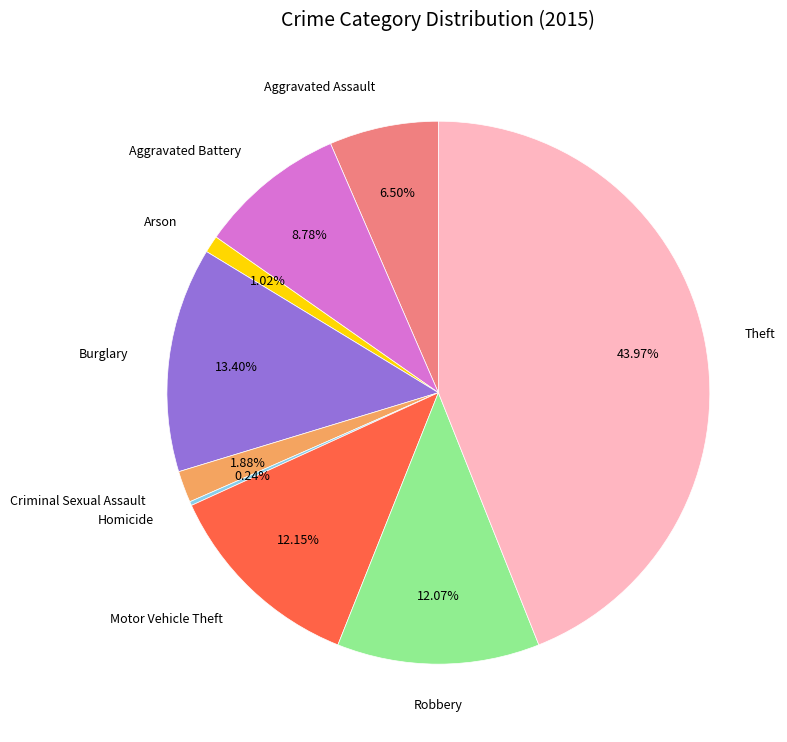

Is there a majority slice in this chart?

No